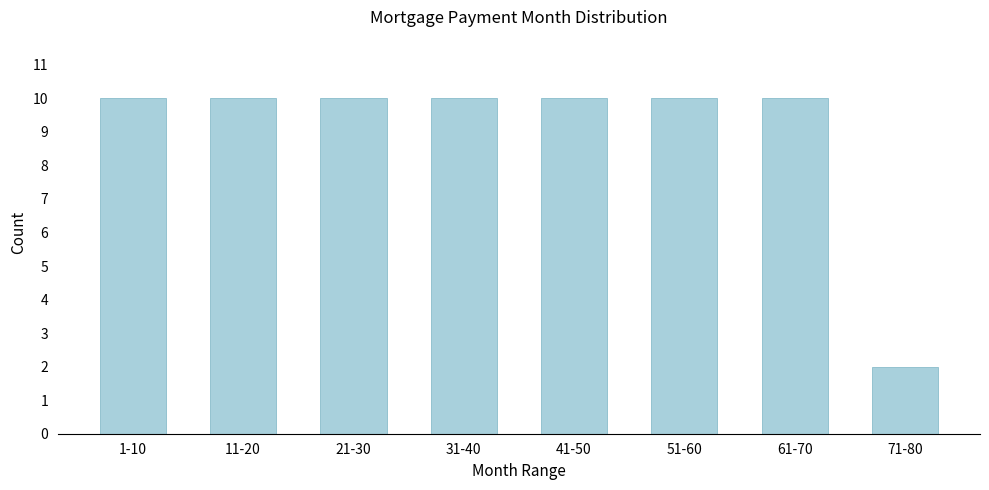

Reading right to left, transcribe all the data shown in this chart.

2	10	10	10	10	10	10	10